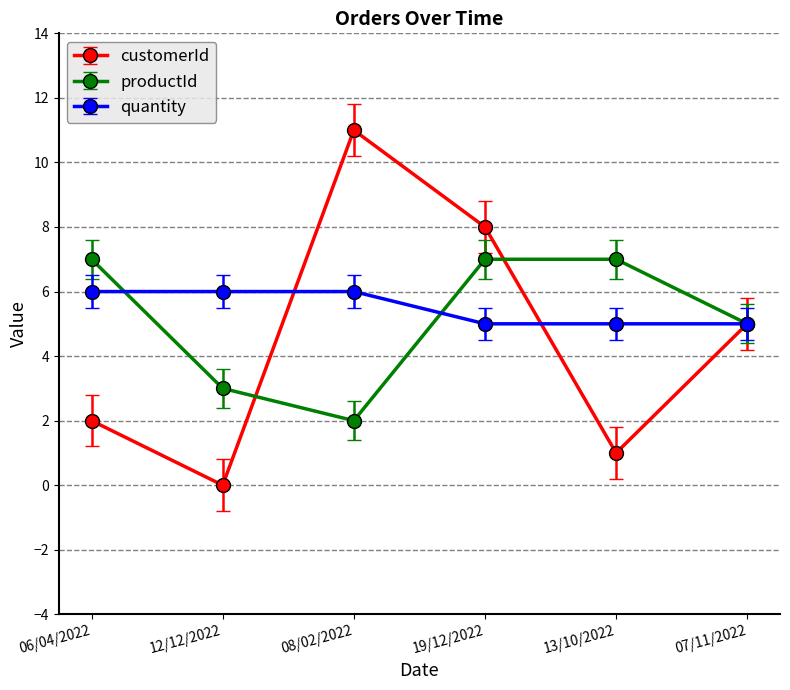

Is it true that customerId equals 1 at 06/04/2022?

False